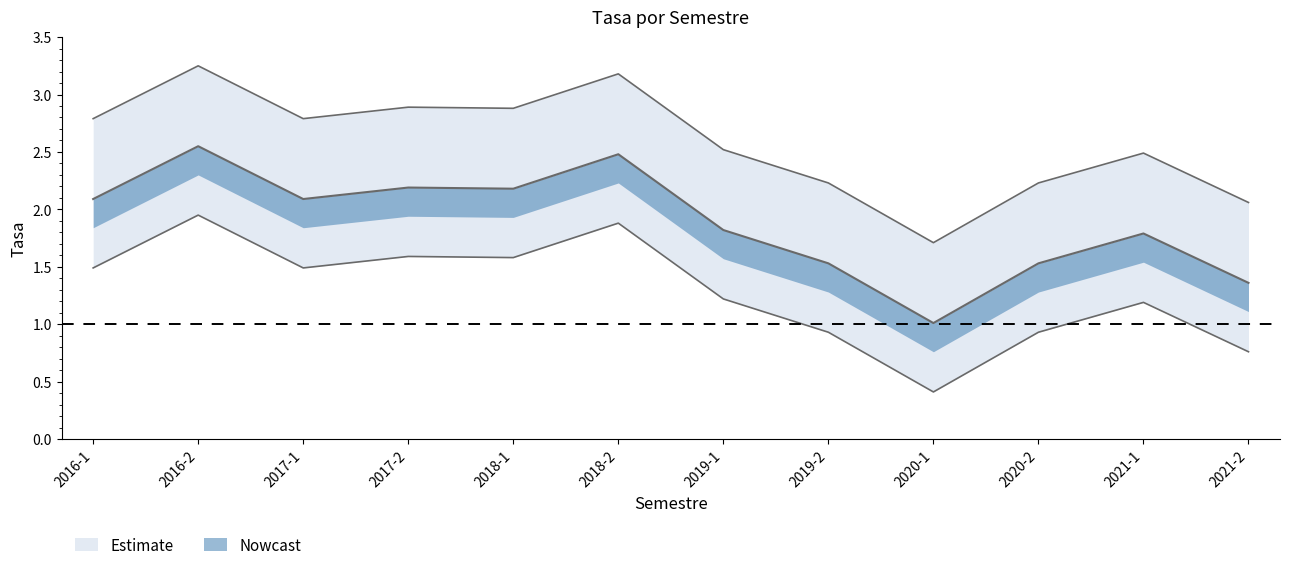

At which label is the value closest to 1?

2019-2